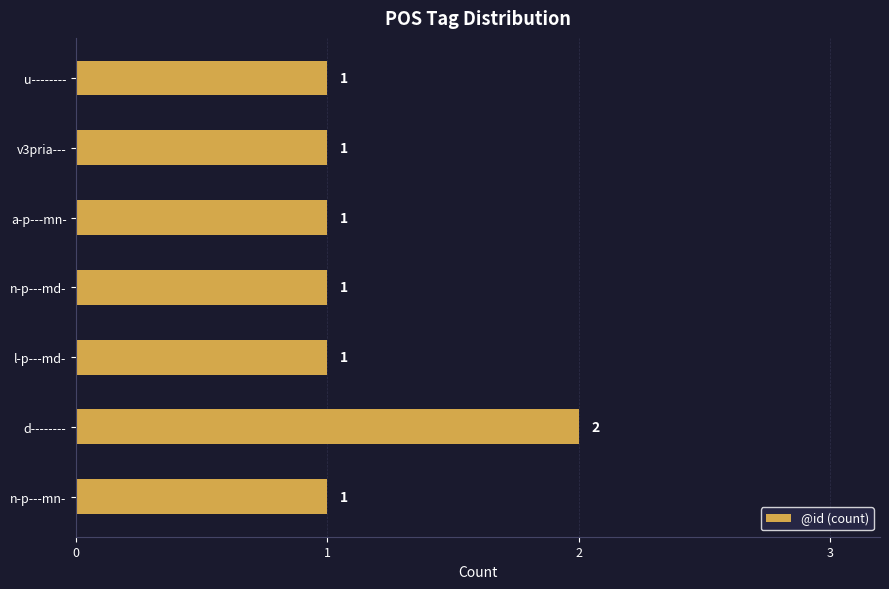

Which has a higher value, v3pria--- or d--------?

d--------